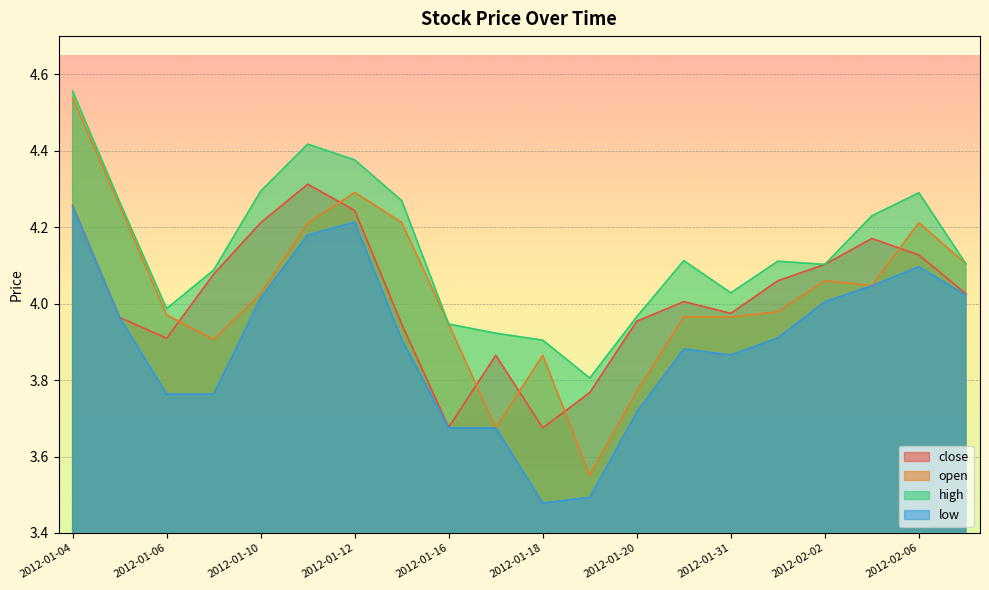

What is the spread (max minus min) of values at 2012-01-17?

0.2